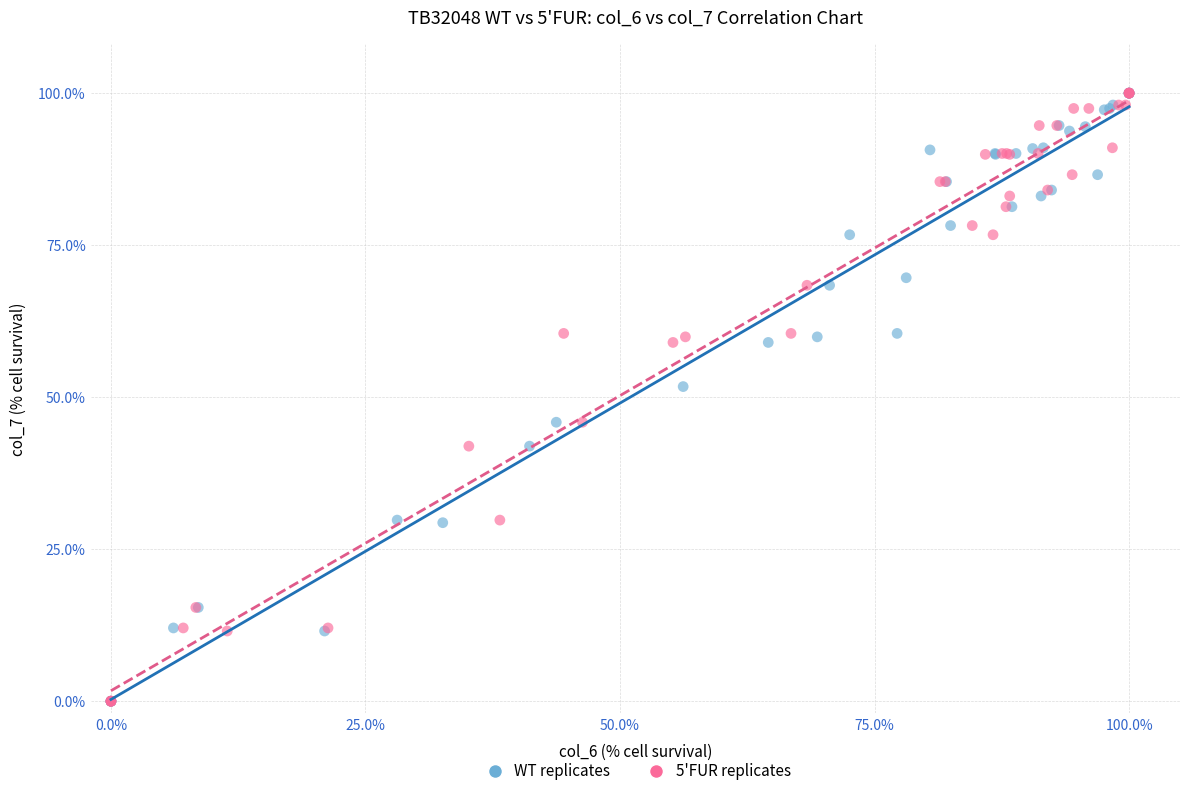

What are all the series names shown in the legend?

WT replicates, 5'FUR replicates